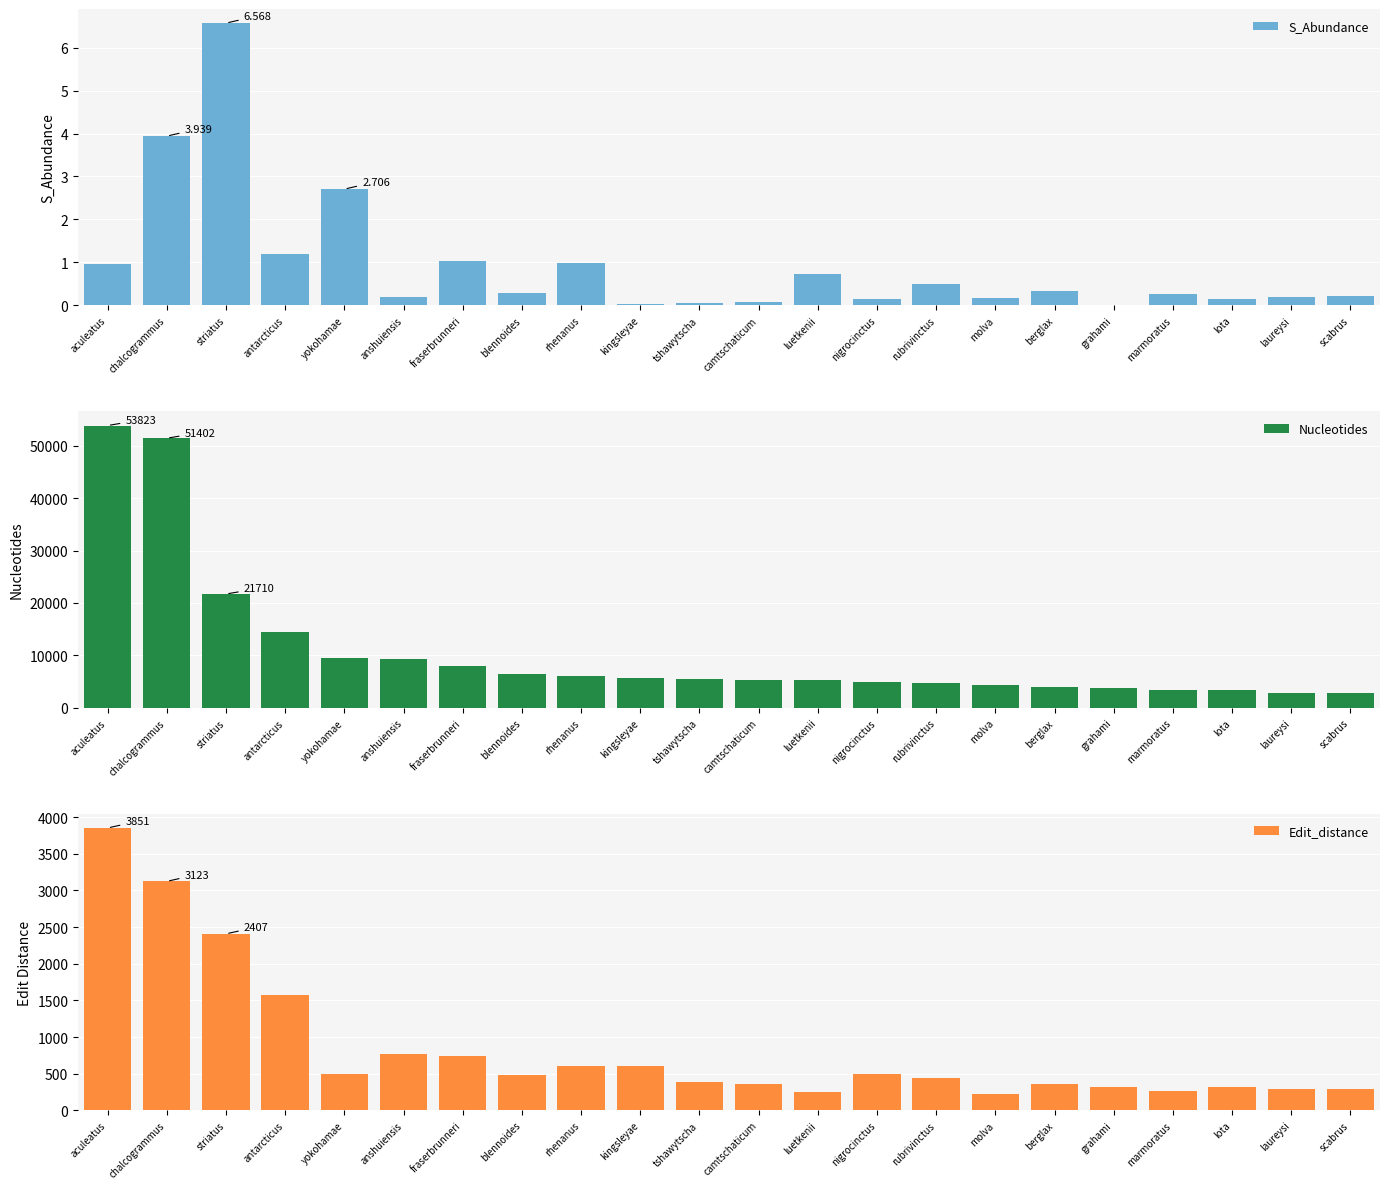

At how many categories does at least one series exceed 53063?

1